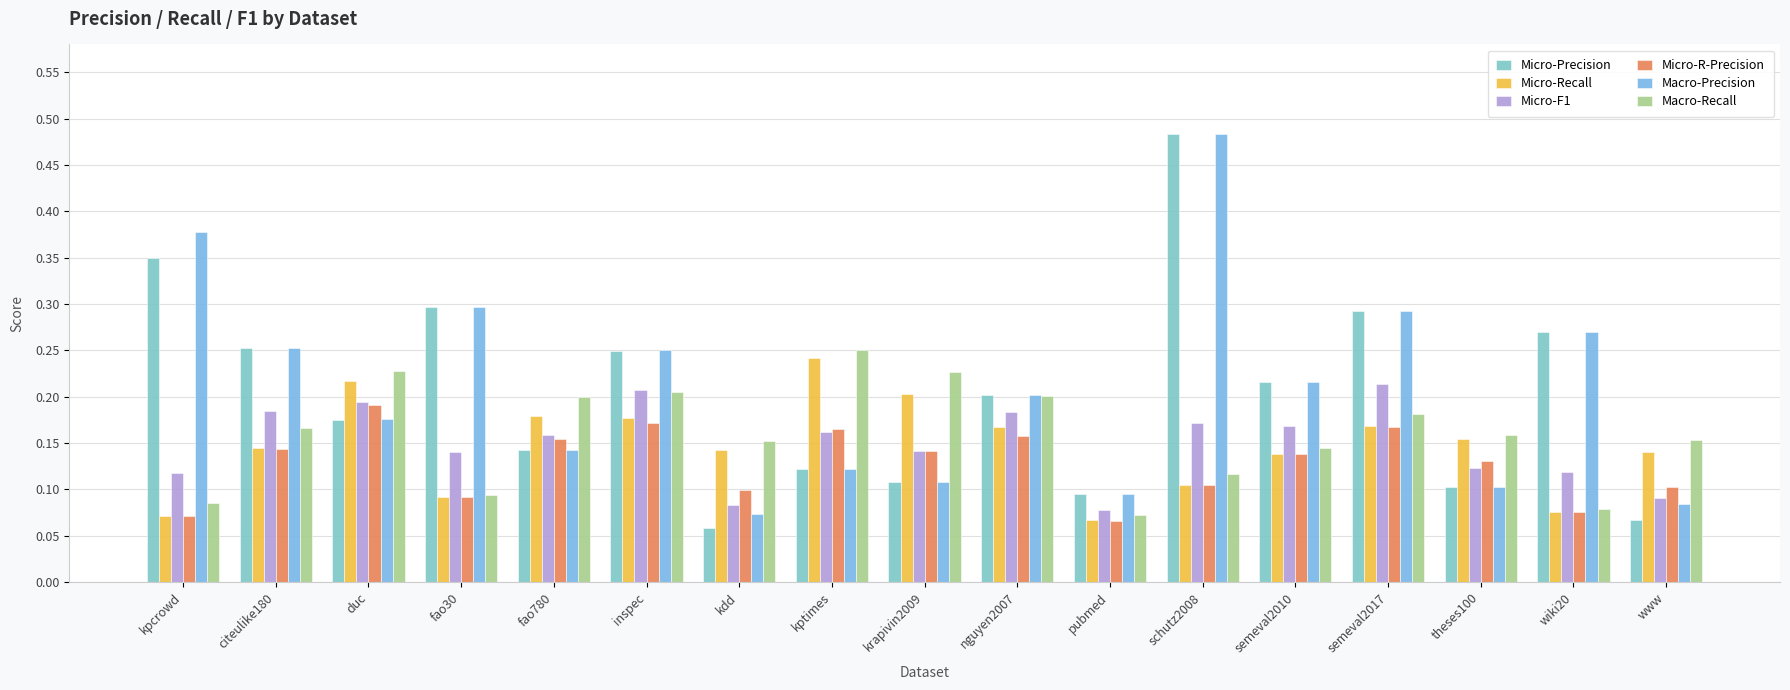

Which series has the largest total across all categories?

Macro-Precision